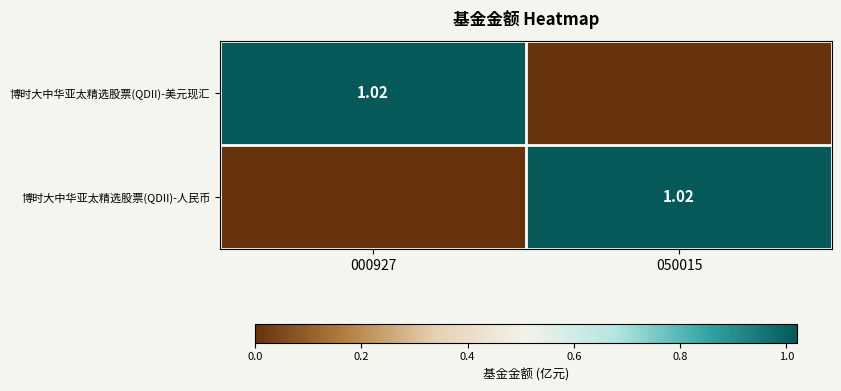

What is the sum of all 博时大中华亚太精选股票(QDII)-人民币 values?

1.0